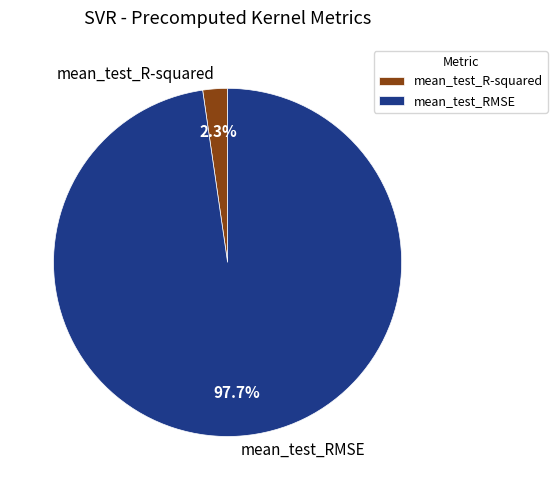

Which slice is the smallest?

mean_test_R-squared